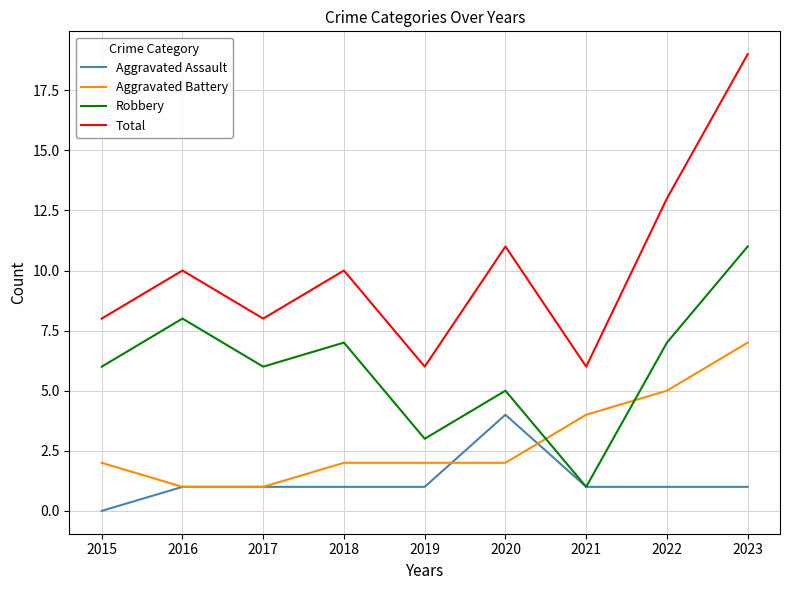

Rank the series by their maximum value, from highest to lowest.

Total, Robbery, Aggravated Battery, Aggravated Assault